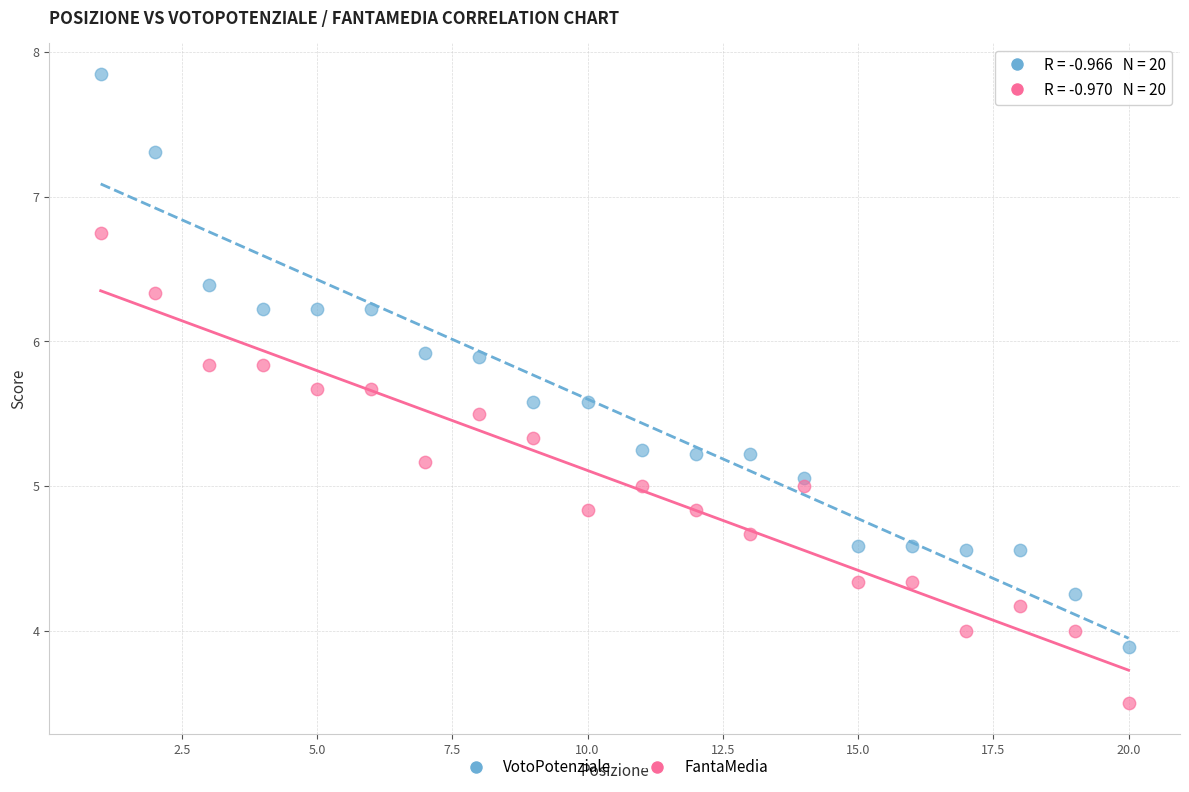

Across all data points, what is the range of Y values (max minus min)?

4.3